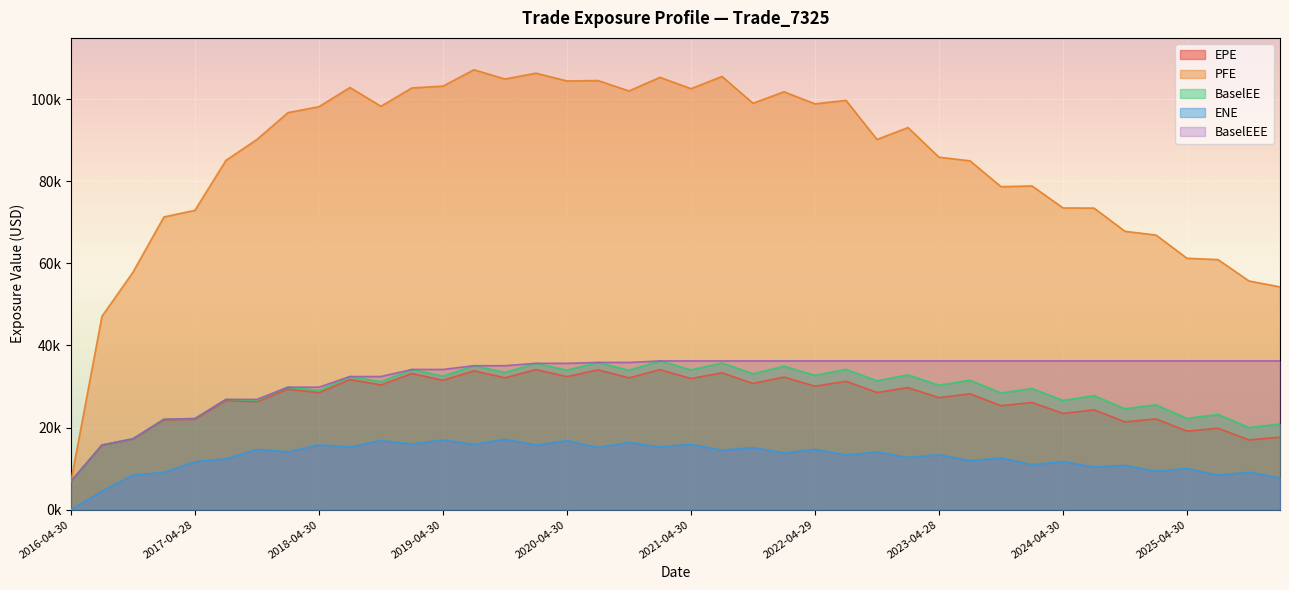

What is the label of the 31st point from the right?

2018-07-31